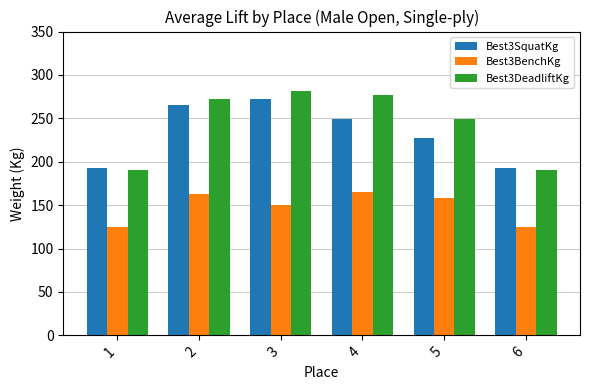

What is the difference between the Best3SquatKg values at 5 and 6?

34.0